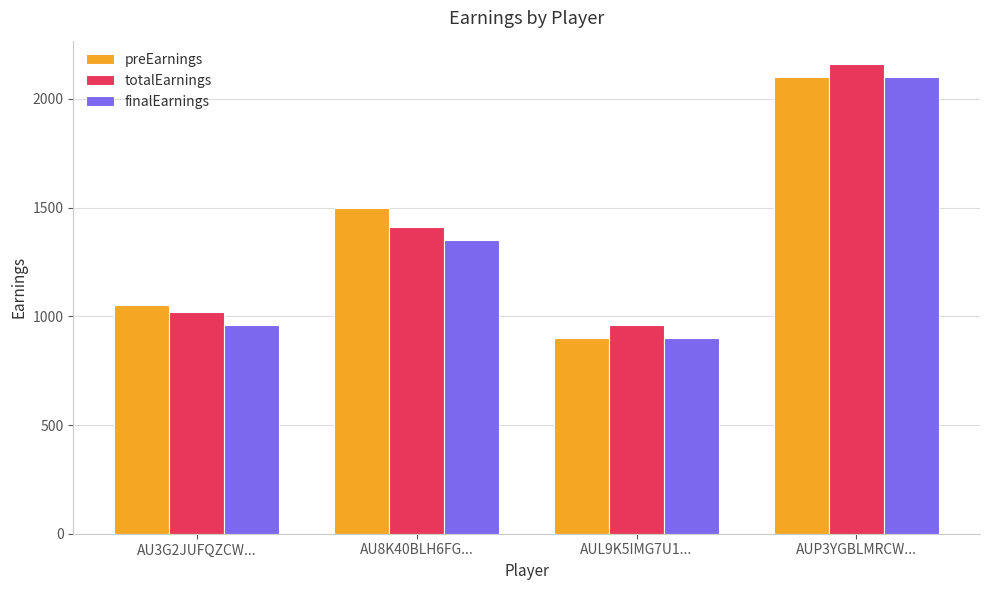

How many values in the preEarnings series are below 1500?

2